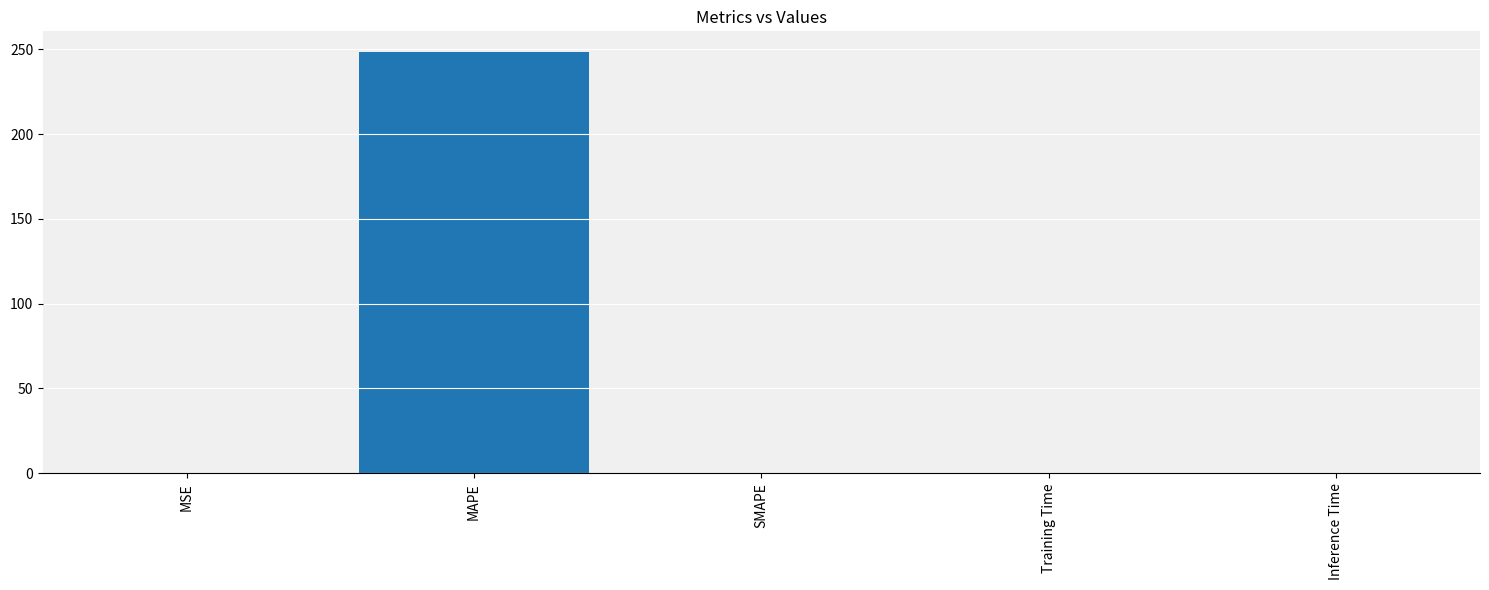

What is the sum of all values?

248.2